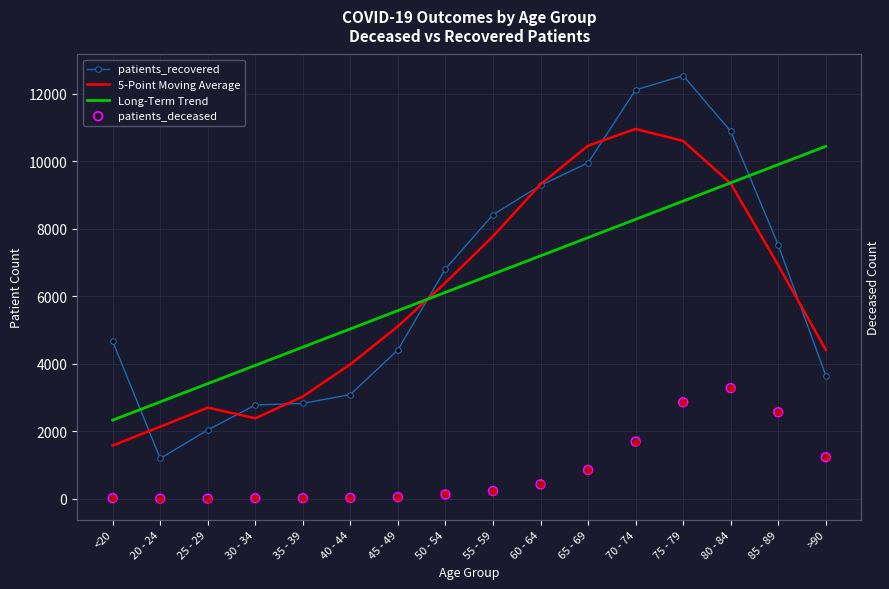

Which series reaches the minimum Y coordinate?

patients_deceased